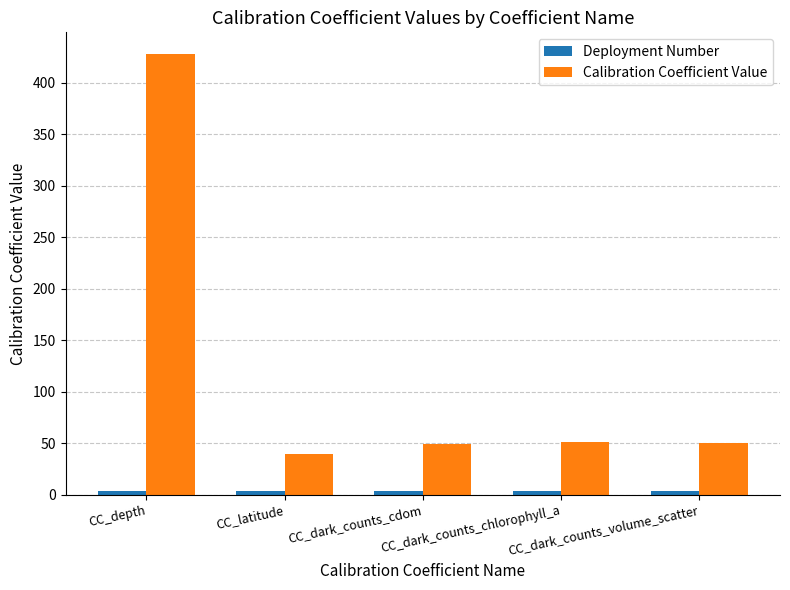

Does the chart contain any negative values?

No